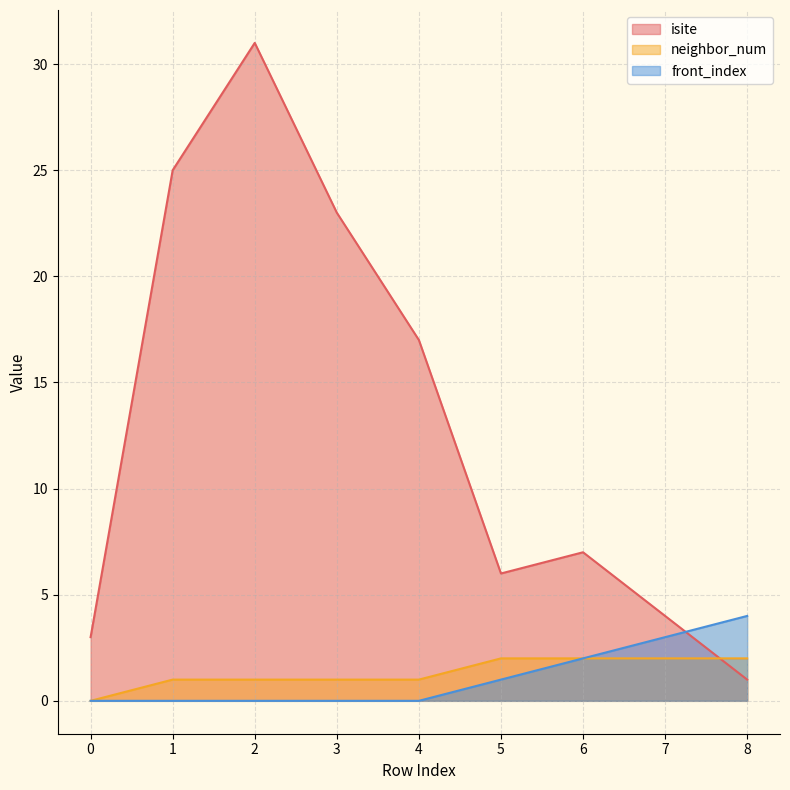

True or false: isite has a value of 32 at 3.

False